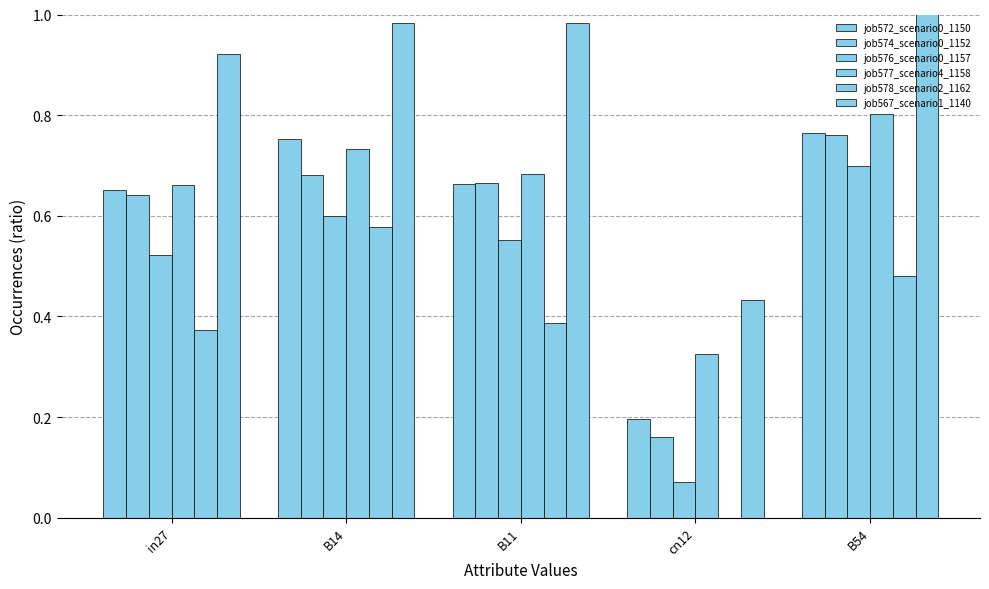

What is the sum of the job572_scenario0_1150 values at in27 and B11?

1.3